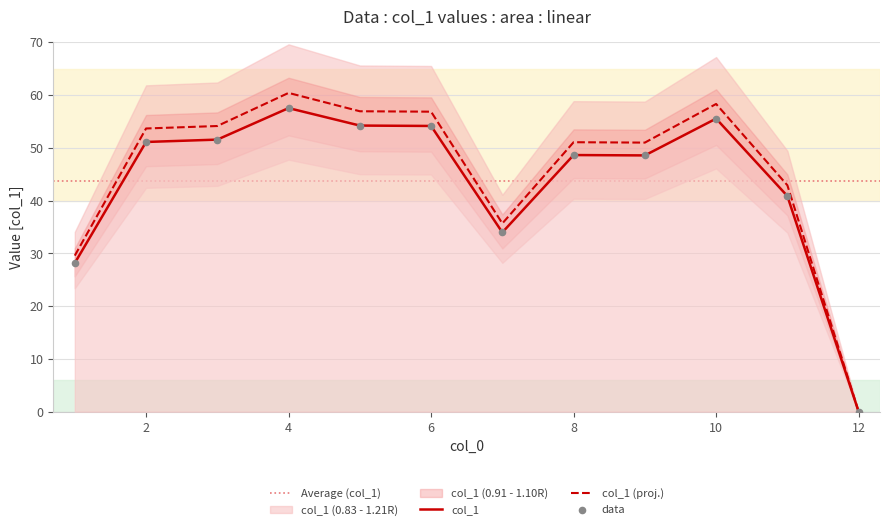

What is the change in value from 5 to 8?

-5.6